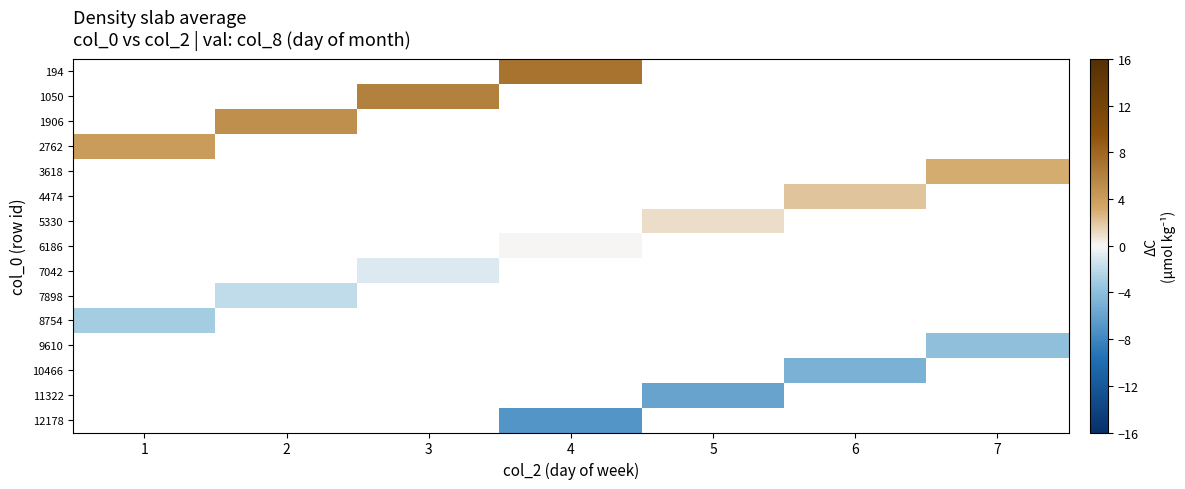

Which category has the highest value across all series?

4